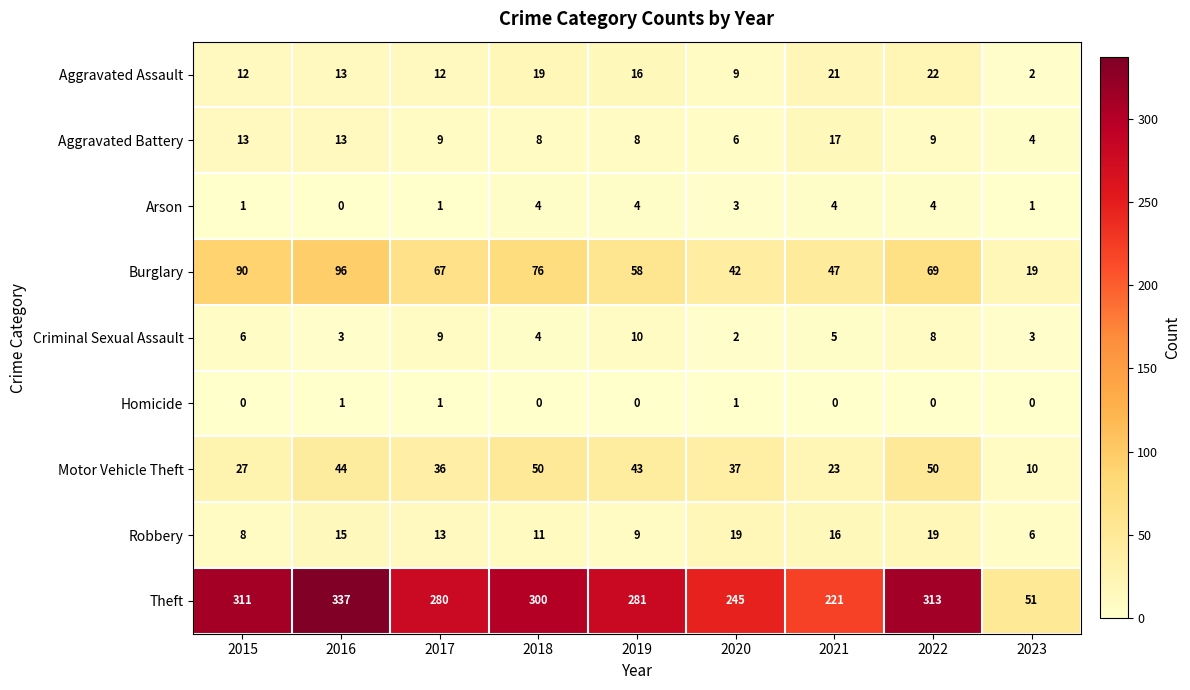

Is it true that Theft equals 280 at 2017?

True